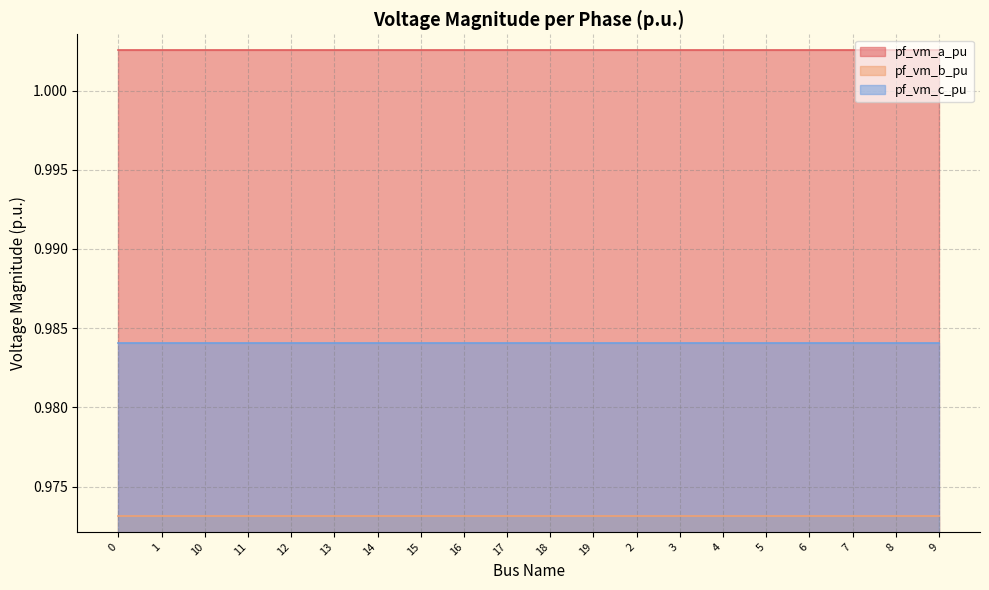

True or false: pf_vm_b_pu has more than 0 points higher than both neighbors.

True